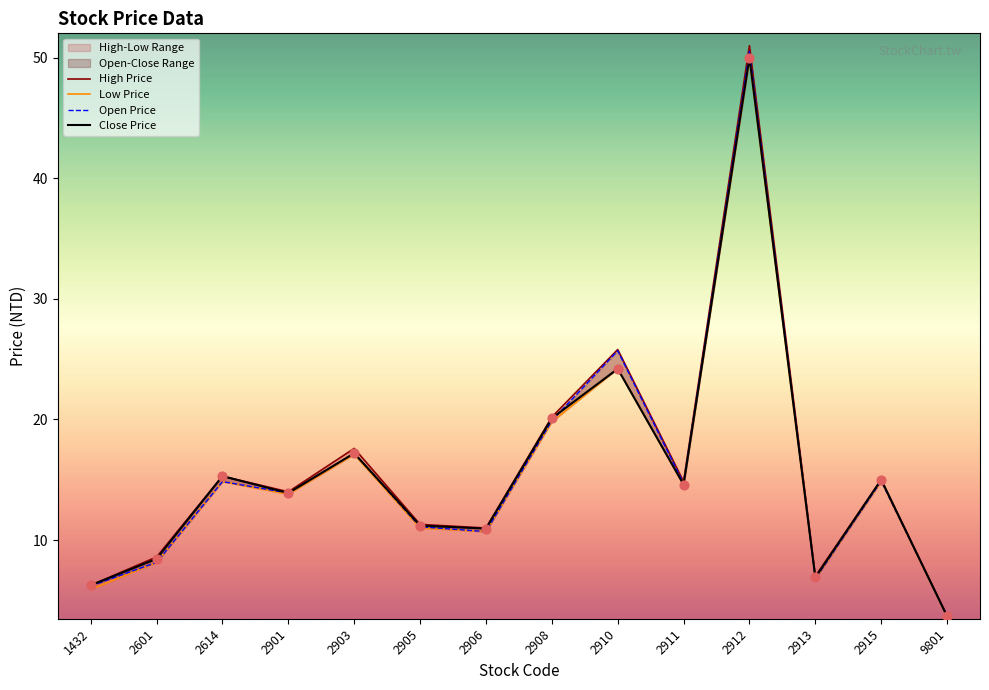

What is the total value across all series at 9801?

14.8